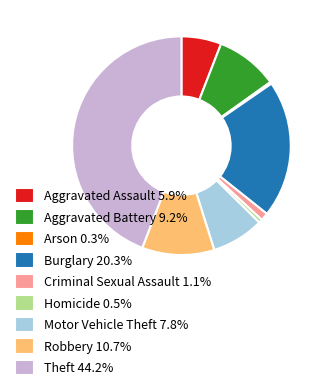

Combined, do Burglary 20.3% and Aggravated Assault 5.9% account for over 50%?

No